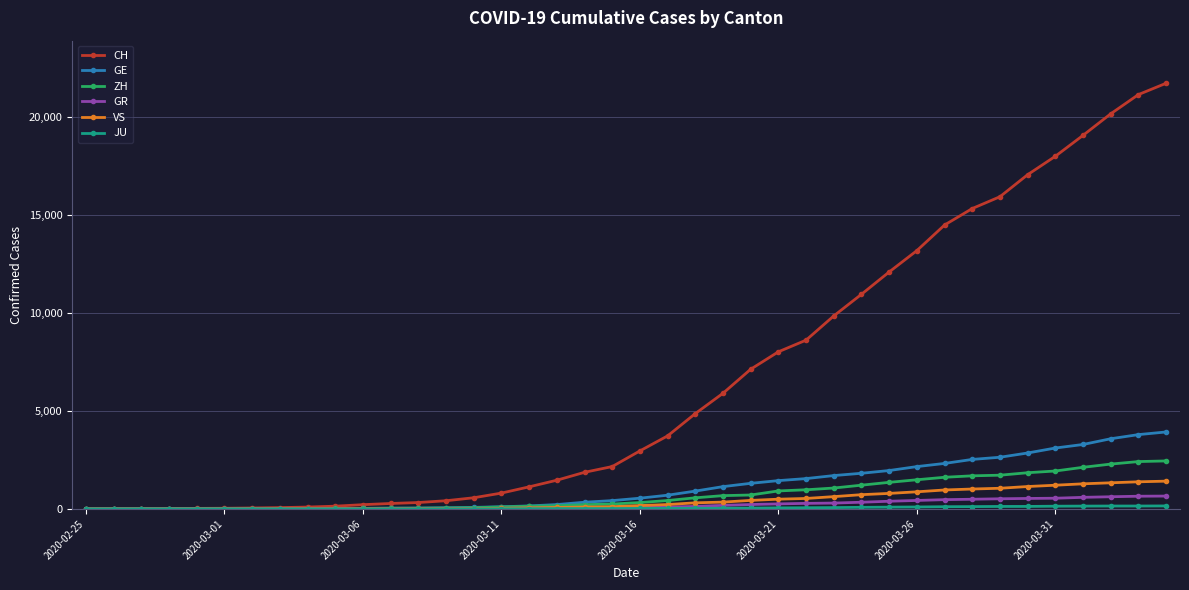

Which series has the largest range (max minus min)?

CH